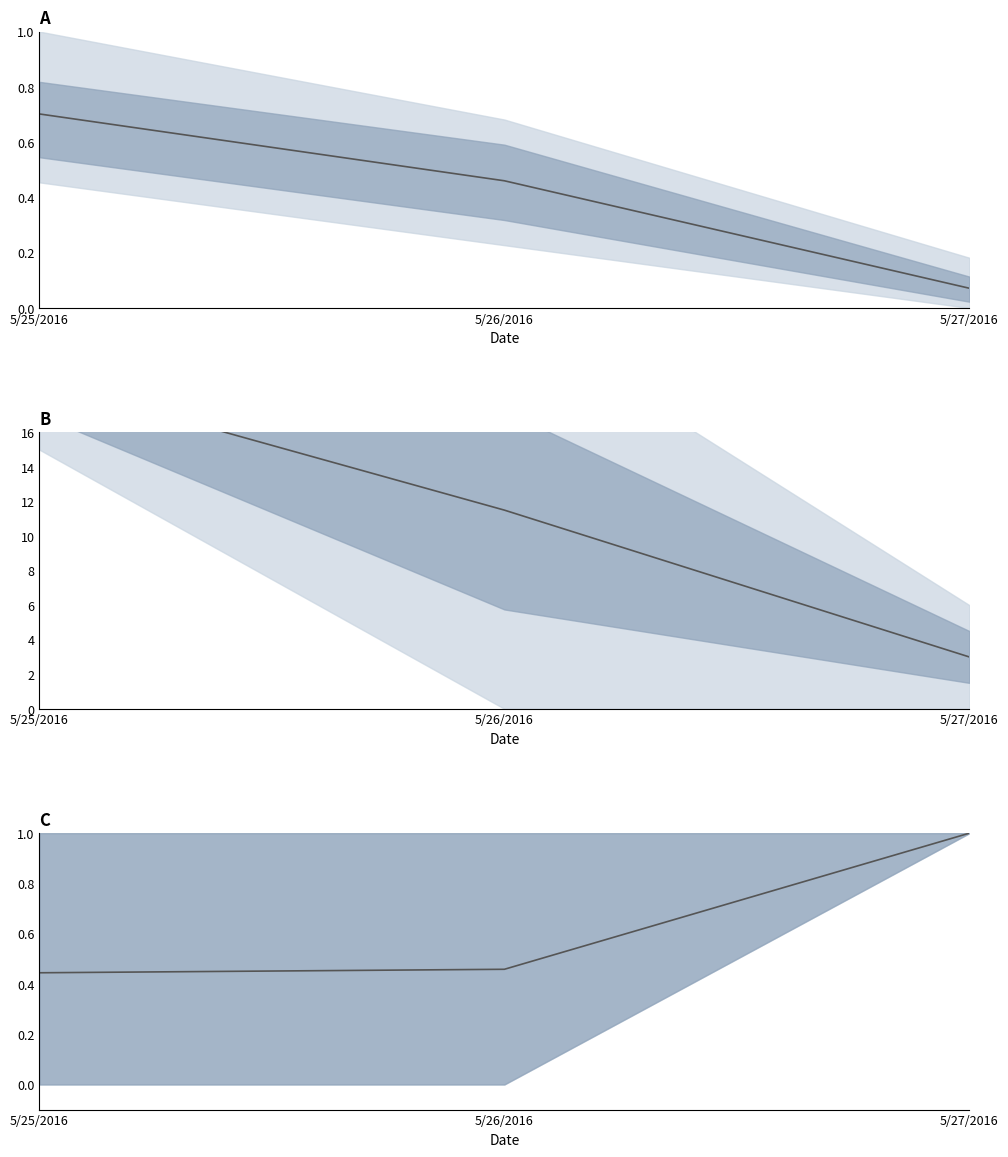

Is it true that Hour mean equals 3.0 at 5/27/2016?

True